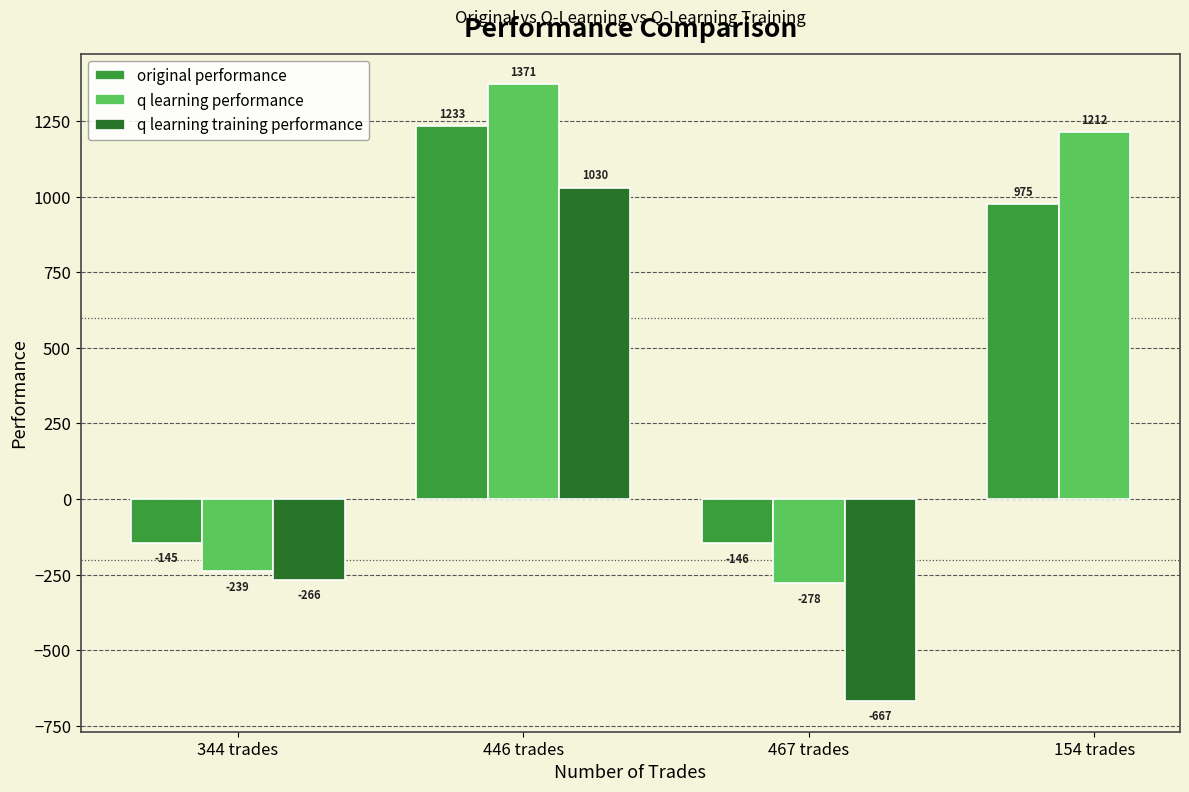

What is the difference between the maximum and minimum values in the original performance series?

1379.4